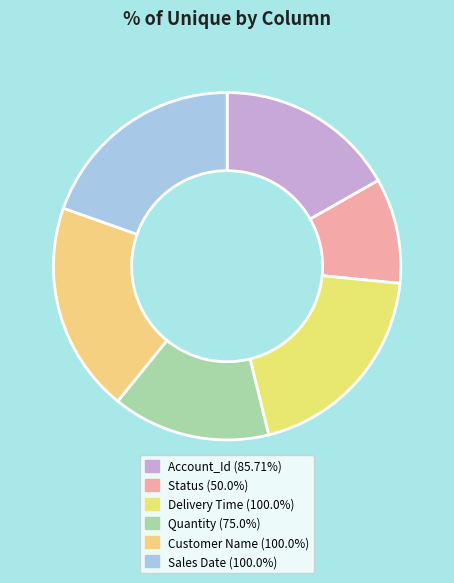

Rank the categories by value from highest to lowest.

Delivery Time, Customer Name, Sales Date, Account_Id, Quantity, Status